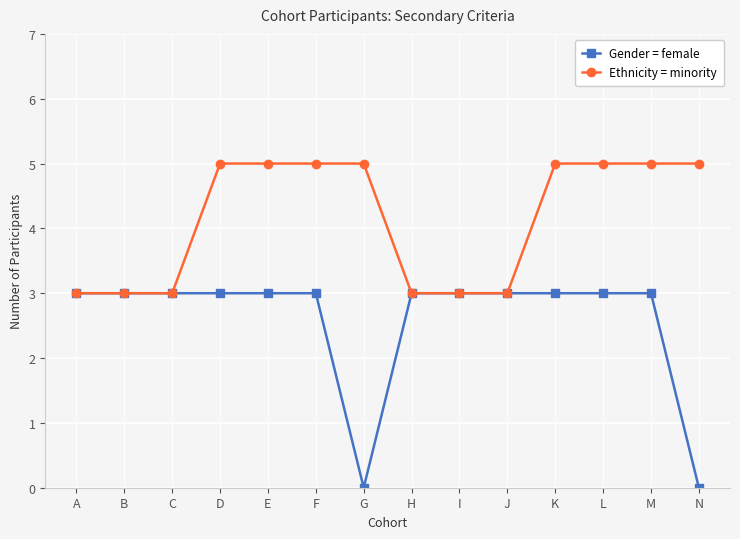

What are all the series names shown in the legend?

Gender = female, Ethnicity = minority